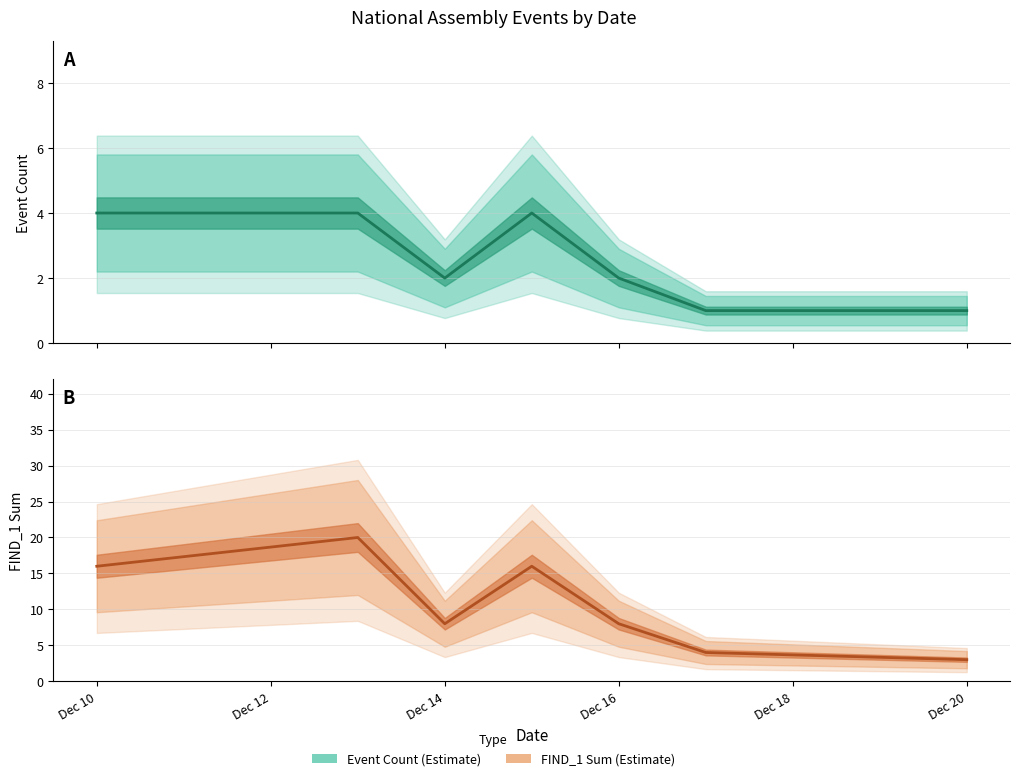

At Dec 16, list the series in order from largest to smallest.

FIND_1 Sum, Event Count